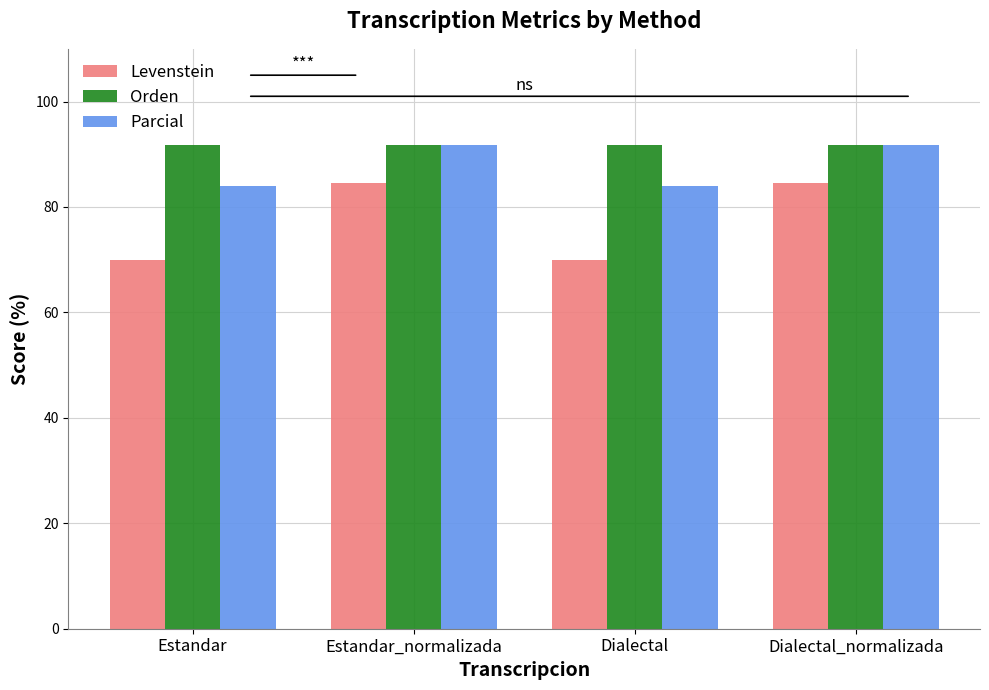

Does the chart contain stacked bars?

No